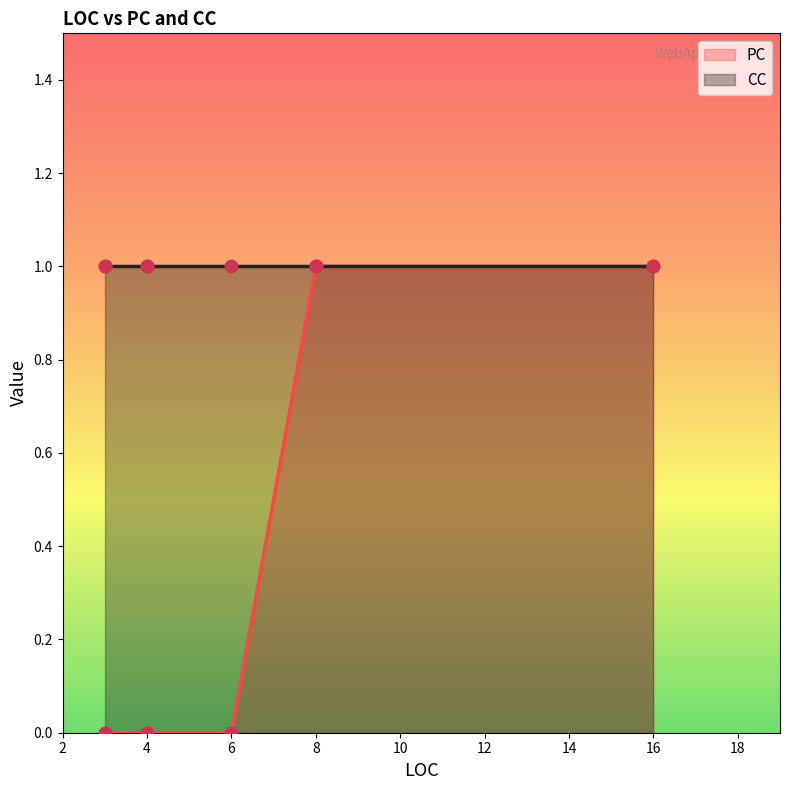

Between 3 and 6, which is larger?

3